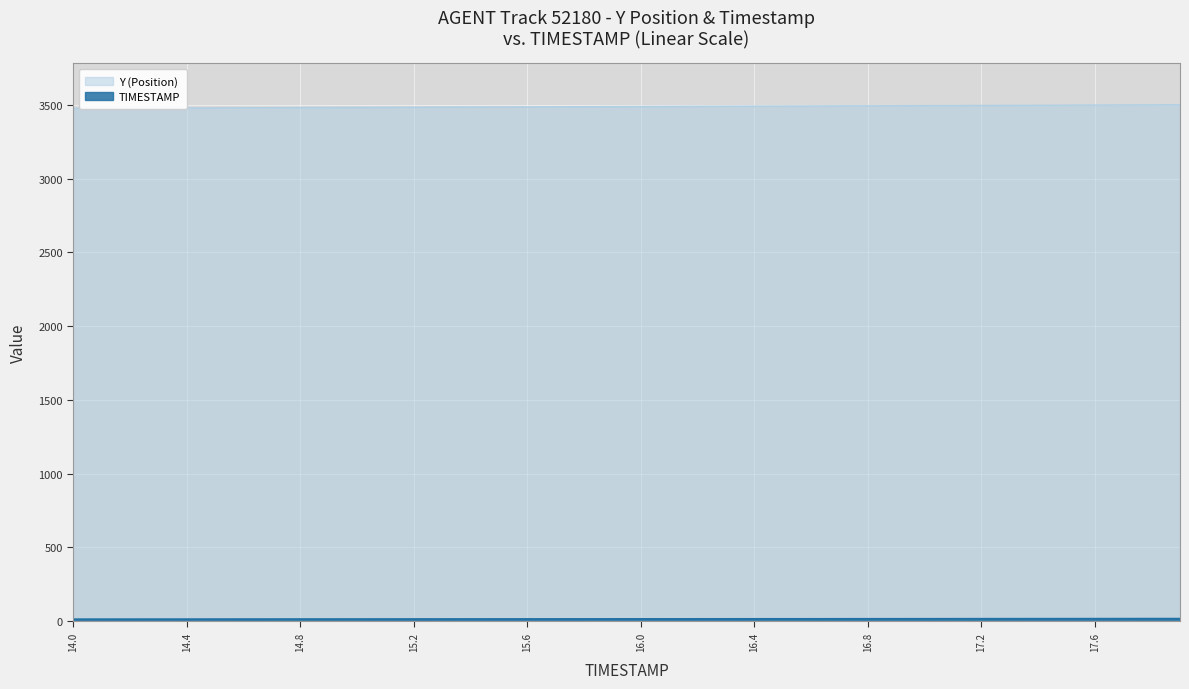

At how many categories does at least one series exceed 3352?

40